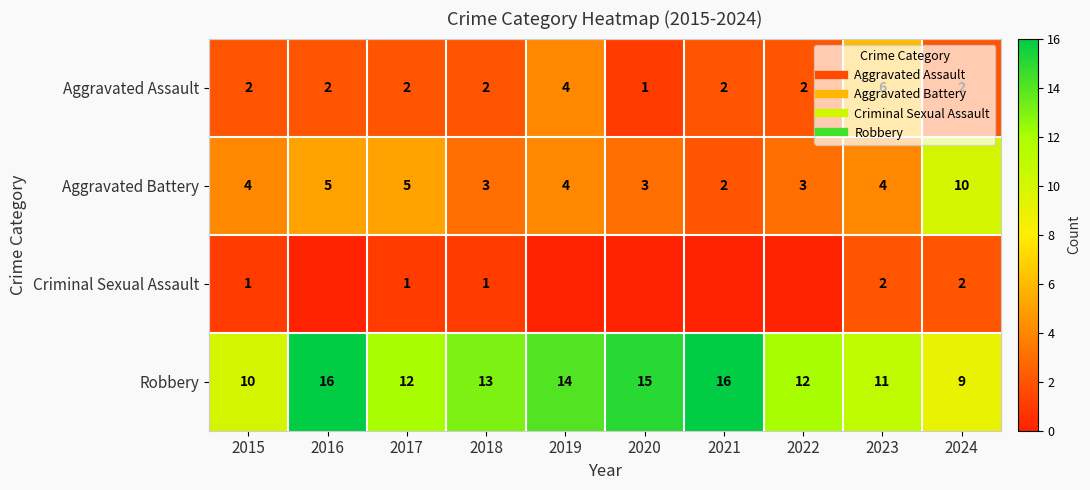

What is the difference between the second highest and second lowest values in the Robbery series?

6